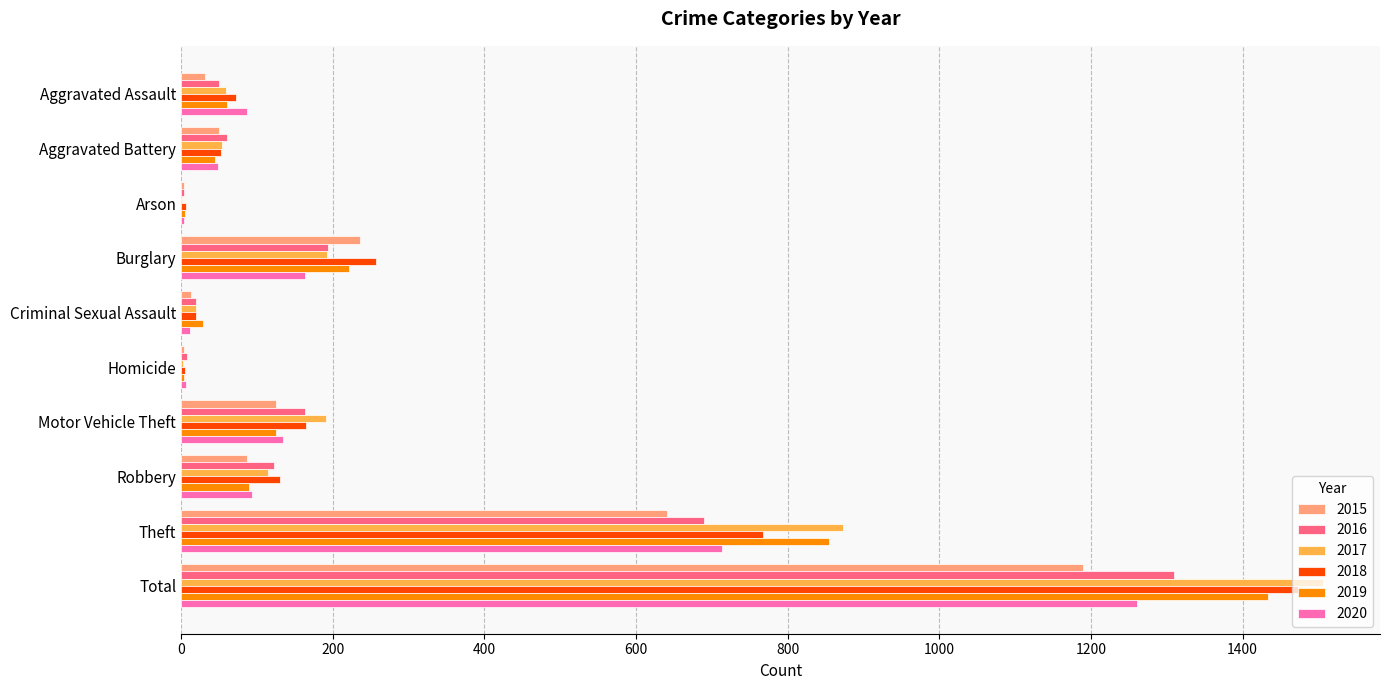

Count the number of data series in this chart.

6